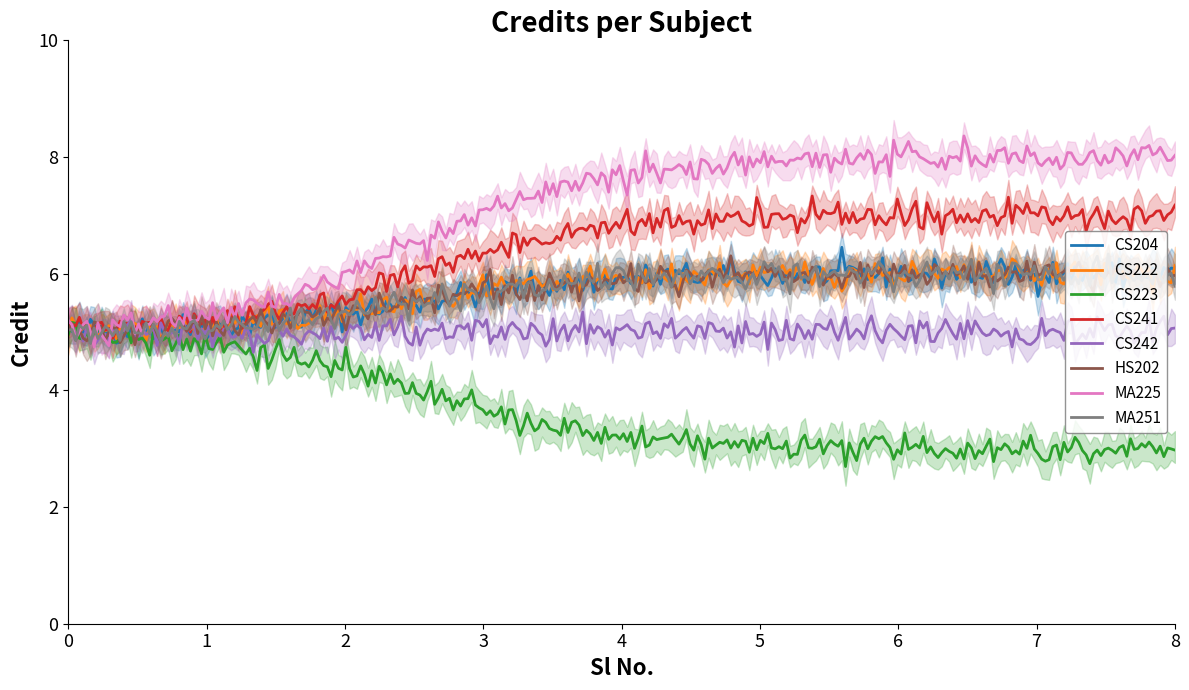

What is the minimum value for HS202?

4.8